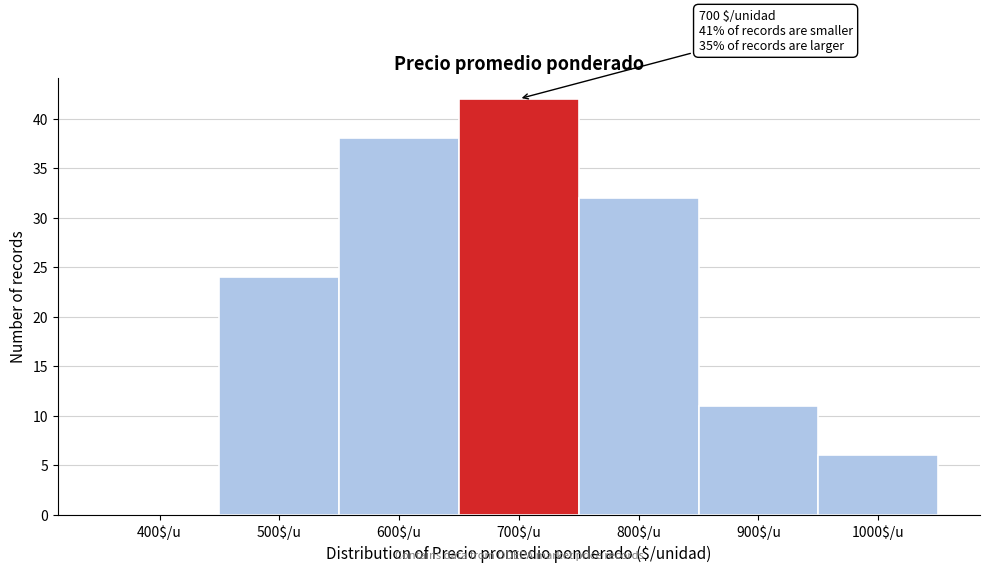

What is the sum of all values?

153